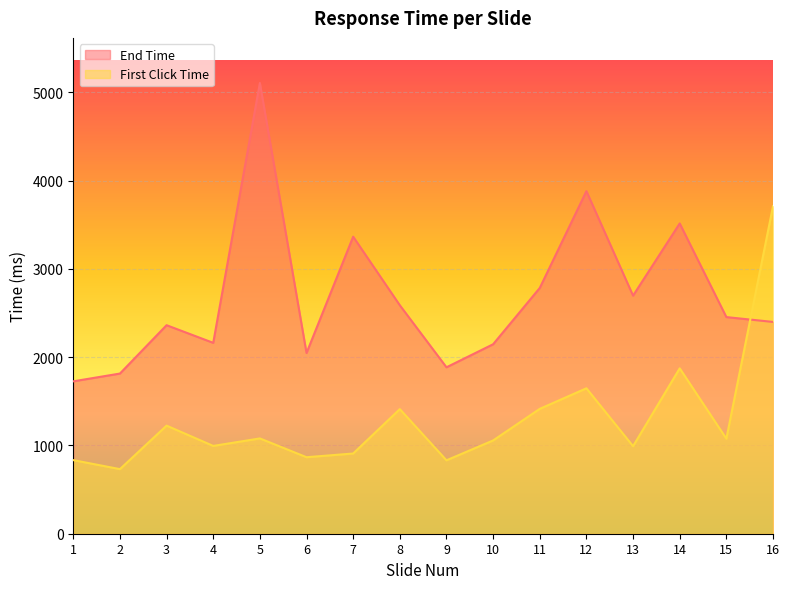

How many interior local valleys does the First Click Time series have?

6